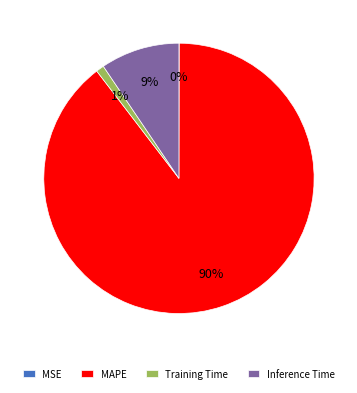

Which category has the biggest portion of the pie?

MAPE